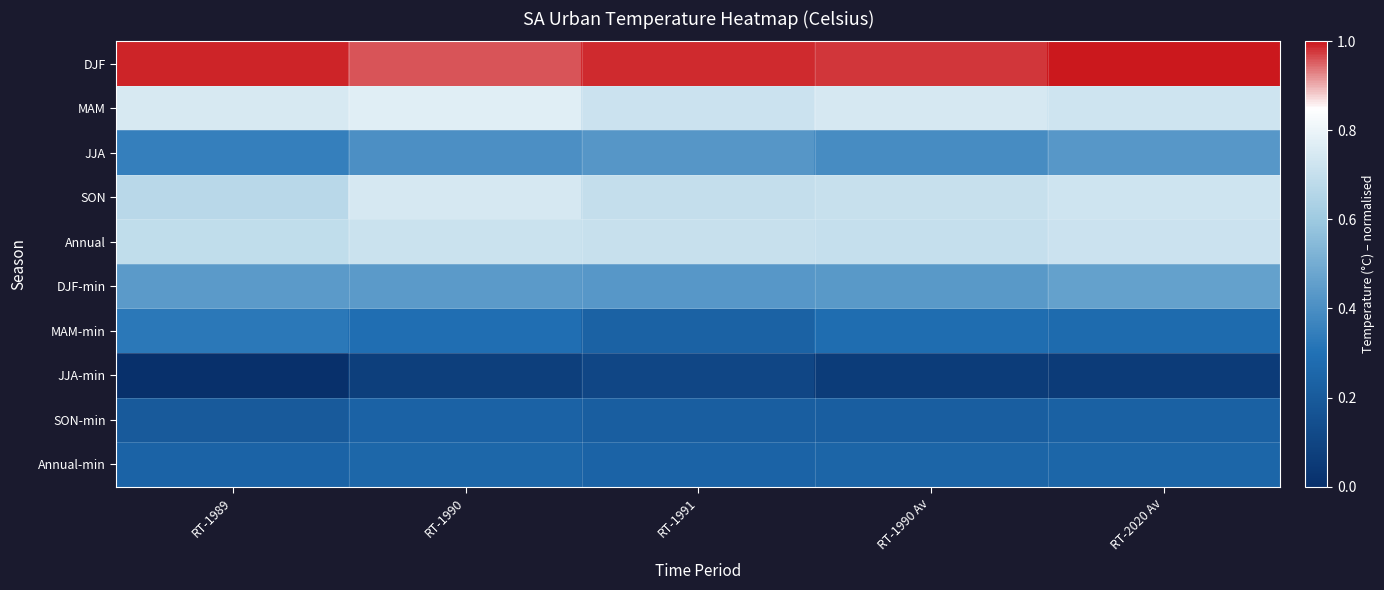

What is the difference between the highest and lowest values at RT-1989?

1.0